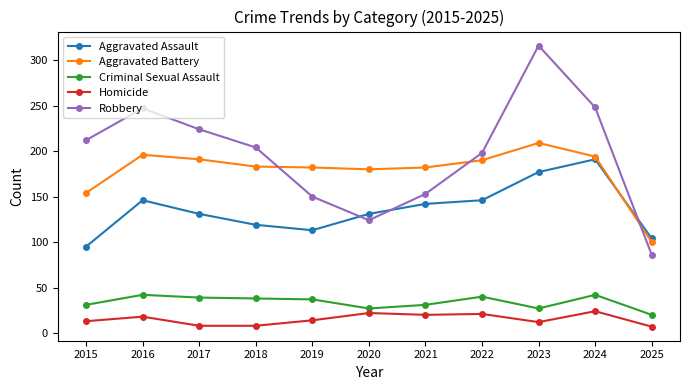

At 2015, list the series in order from smallest to largest.

Homicide, Criminal Sexual Assault, Aggravated Assault, Aggravated Battery, Robbery